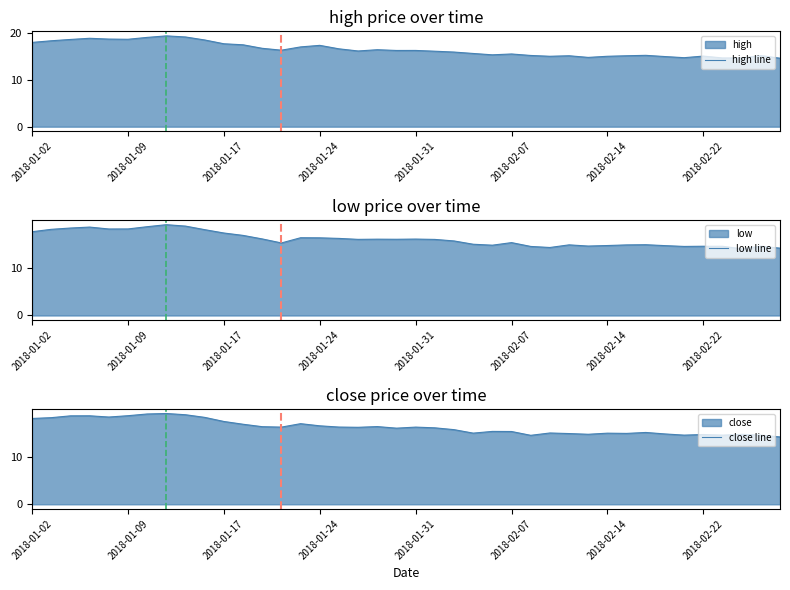

The value of high line at 2018-01-31 is 25.1. True or false?

False